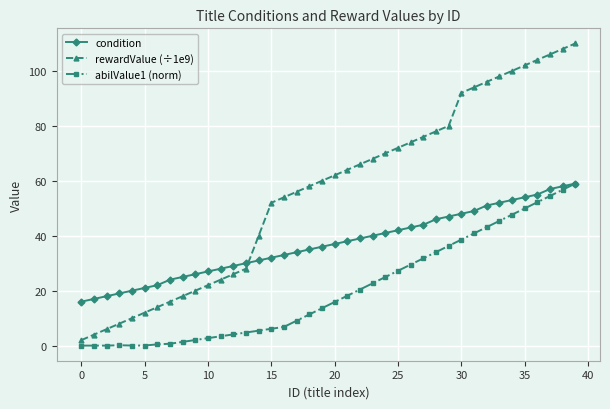

Which series has the largest total across all categories?

rewardValue (÷1e9)